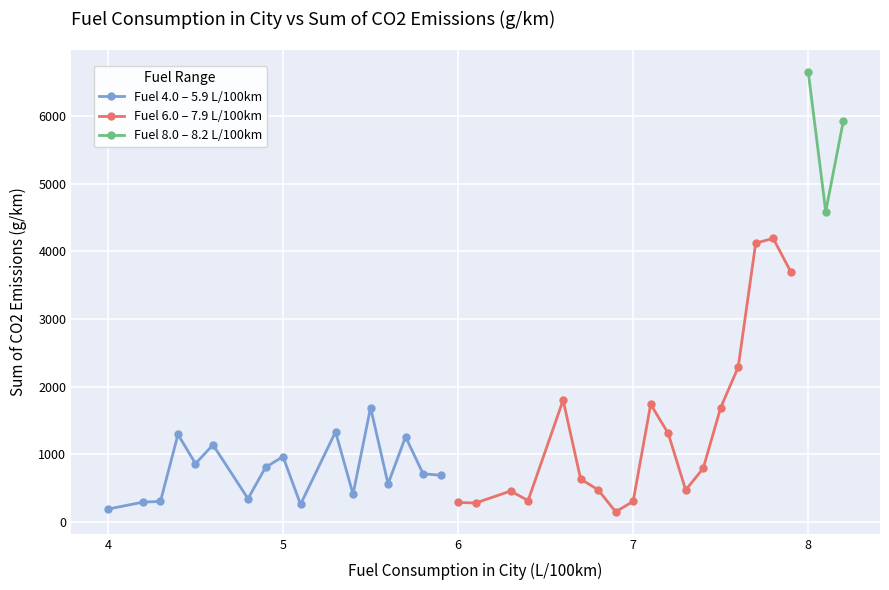

What is the lowest value of the Fuel 4.0 – 5.9 L/100km series?

188